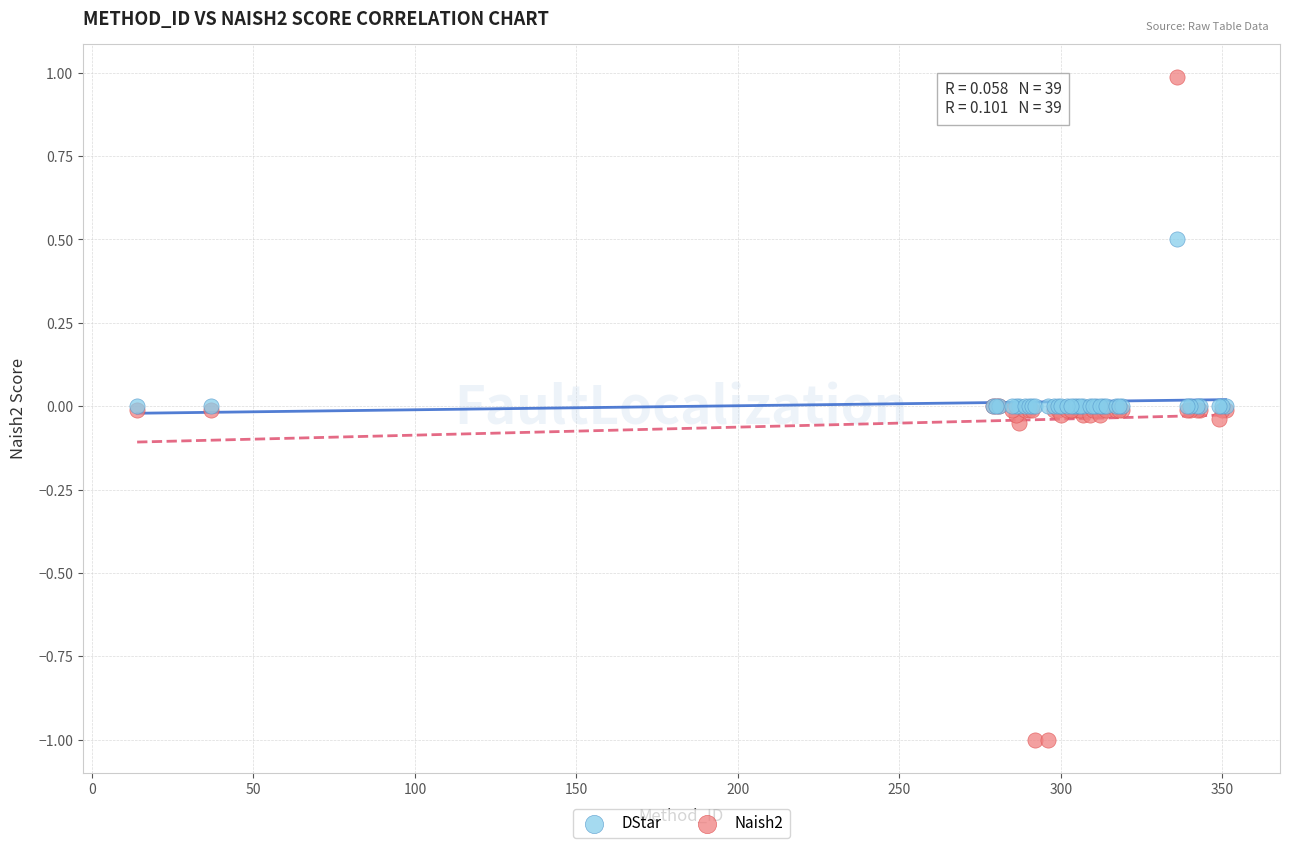

What are all the series names shown in the legend?

DStar, Naish2